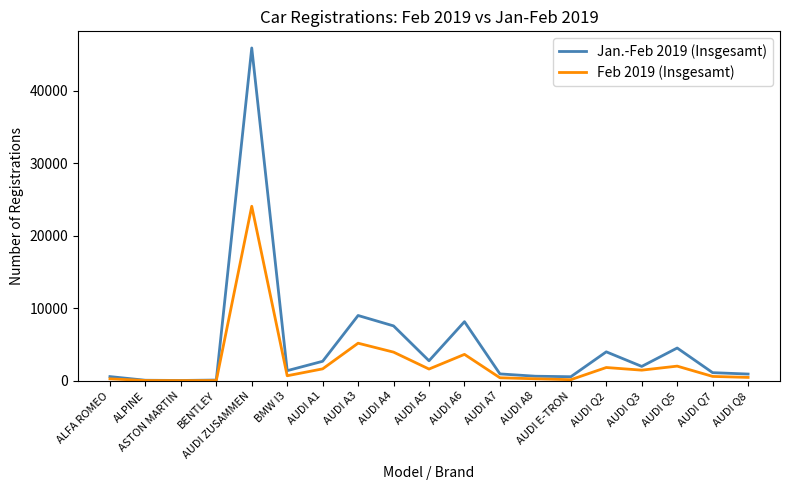

What is the sum of all Jan.-Feb 2019 (Insgesamt) values?

92929